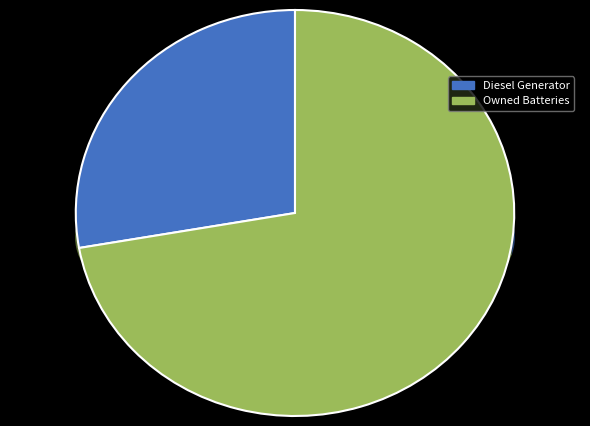

Is the sum of Owned Batteries and Diesel Generator greater than half?

Yes